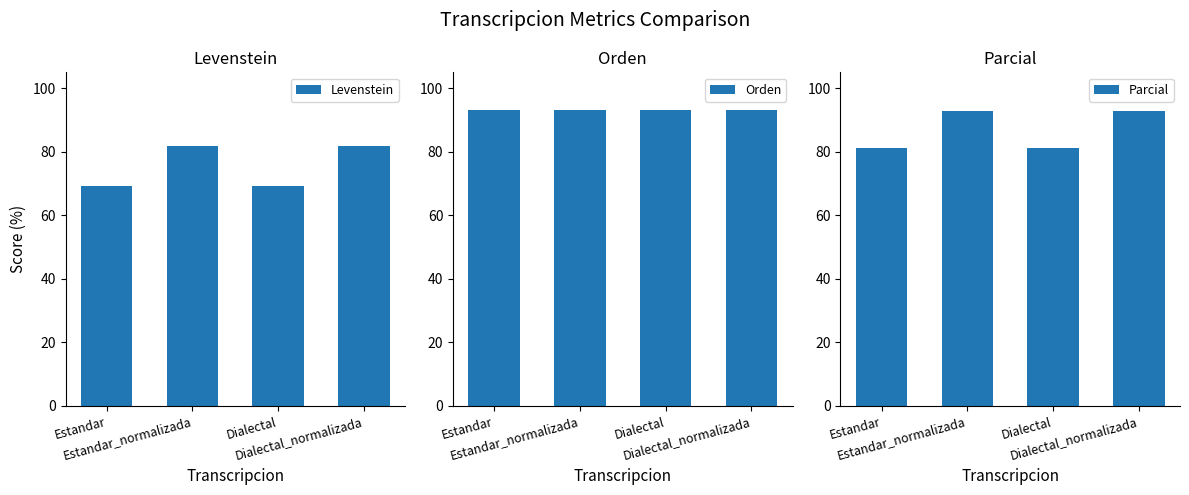

Is the value of Orden at Dialectal greater than the value of Levenstein at Estandar_normalizada?

Yes